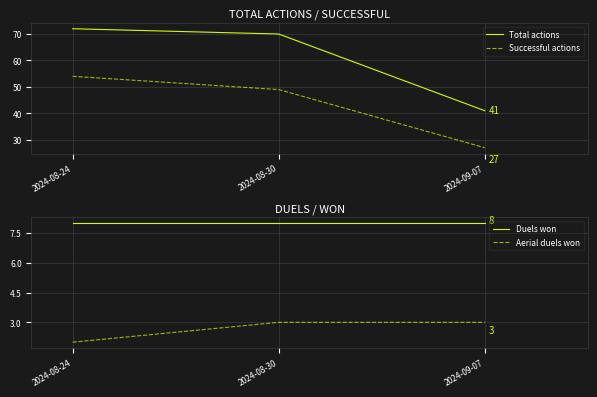

At how many categories does at least one series exceed 67?

2